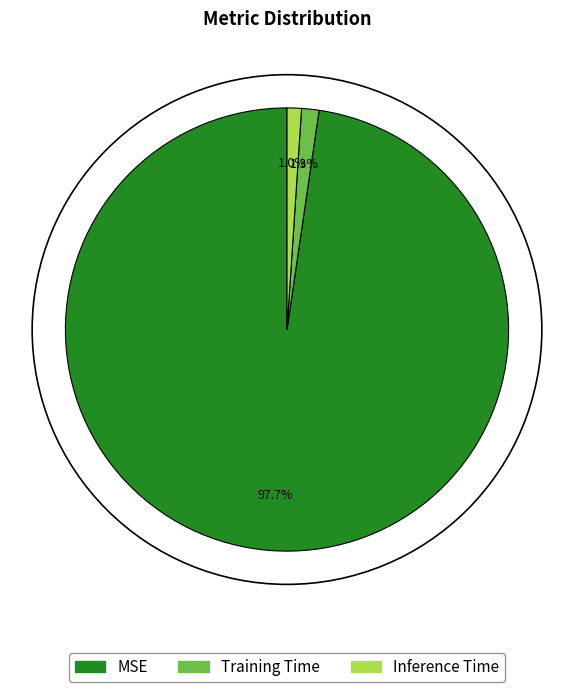

How many slices are in this pie chart?

3